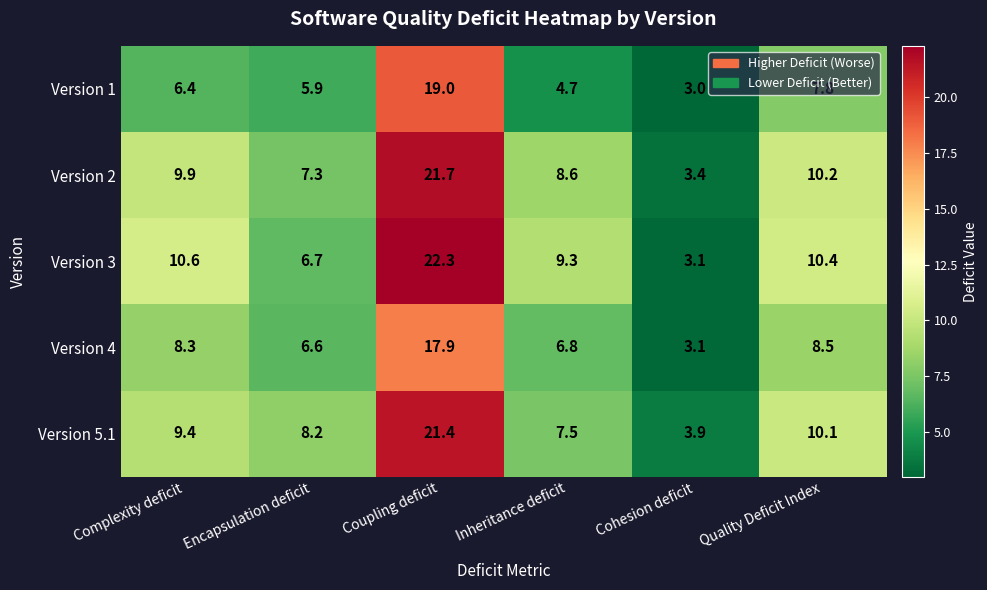

What is the difference between the Version 2 values at Quality Deficit Index and Inheritance deficit?

1.6